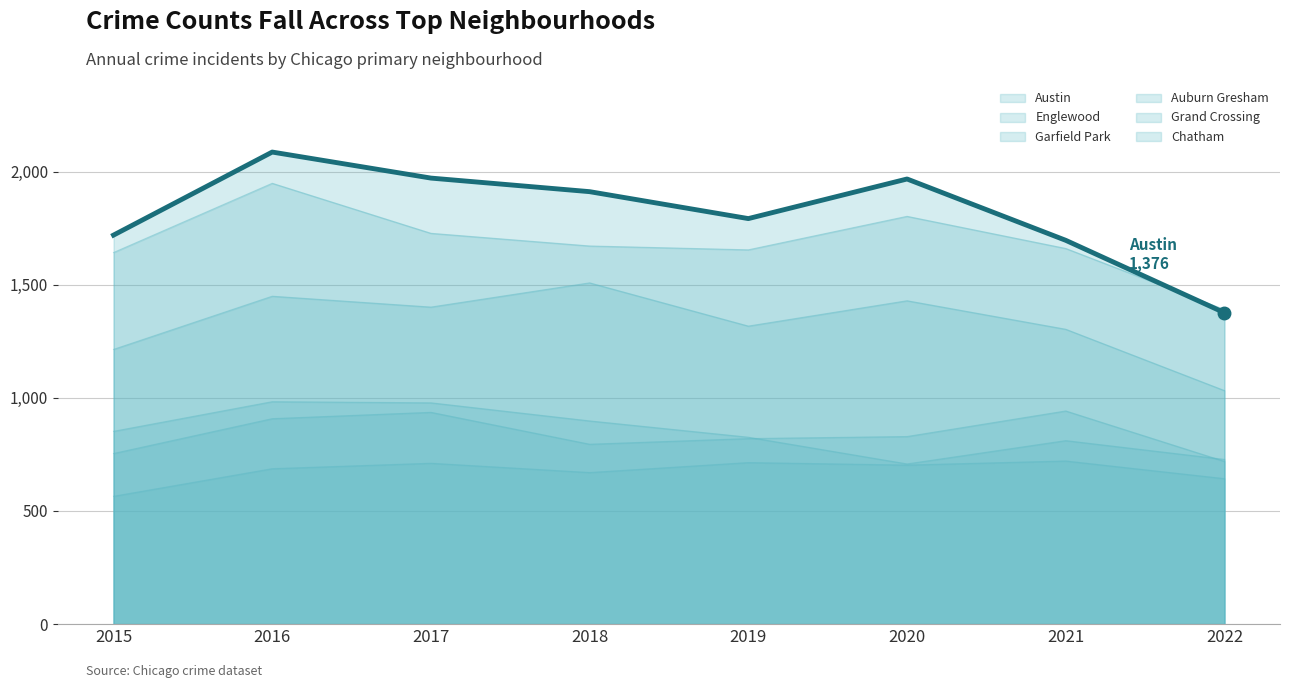

What is the average value of the Chatham series?

677